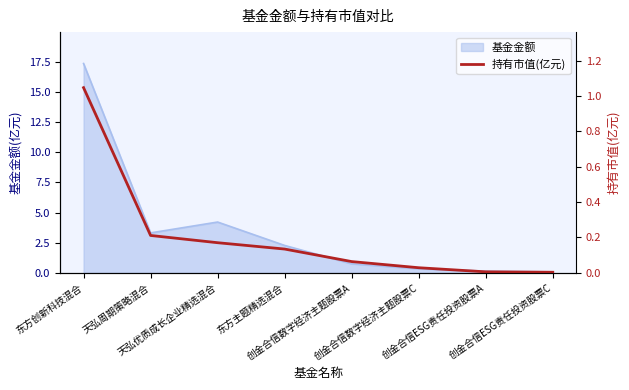

True or false: the data shows 0.4 at 天弘周期策略混合.

False